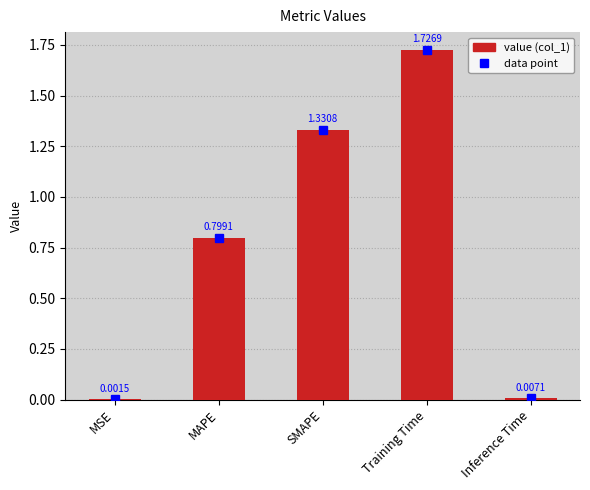

What is the change in value from MSE to Training Time?

+1.7